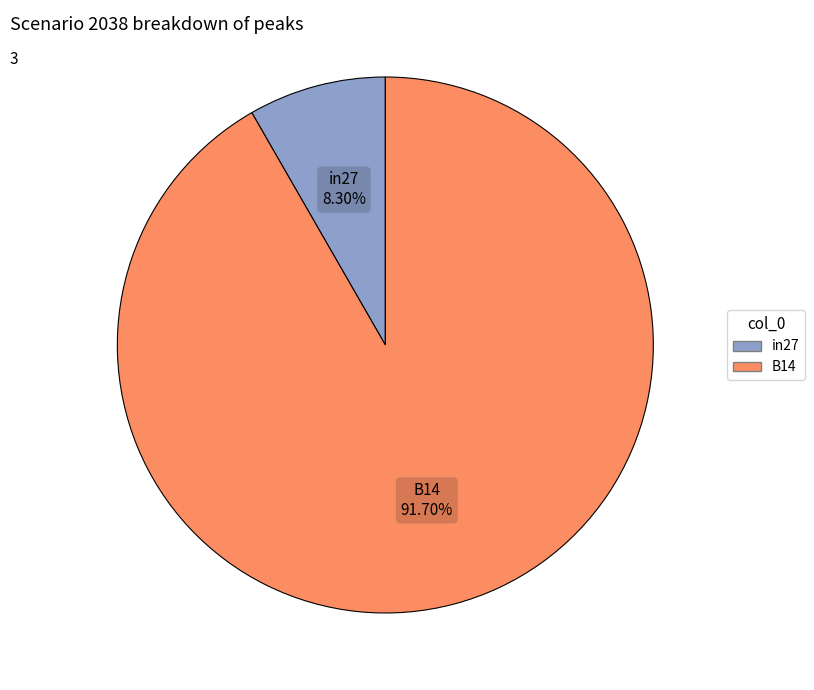

Is there a majority slice in this chart?

Yes